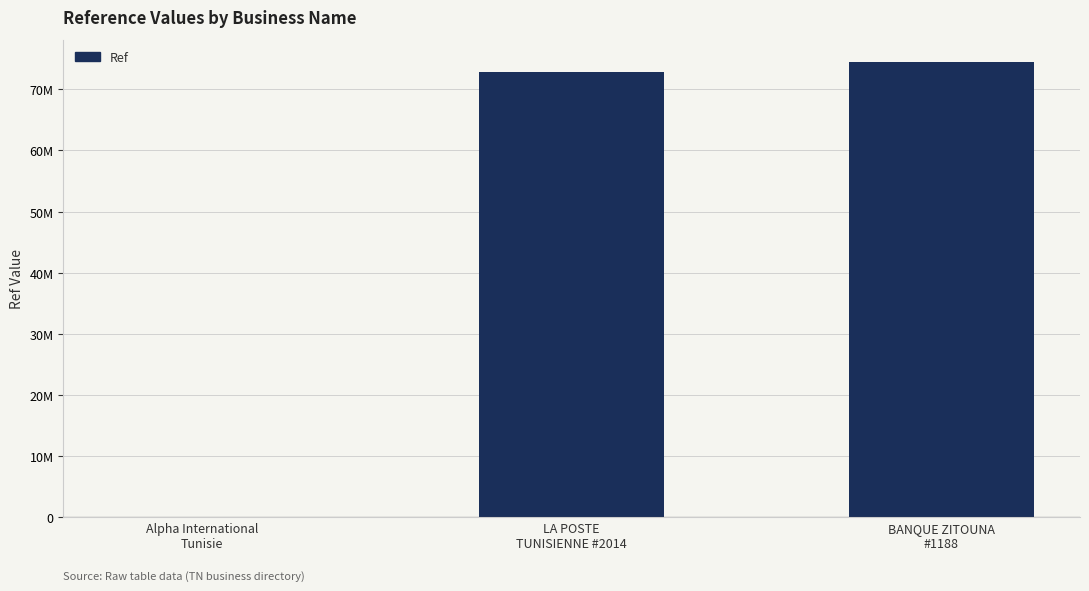

What is the sum of the values at BANQUE ZITOUNA
#1188 and Alpha International
Tunisie?

74466016